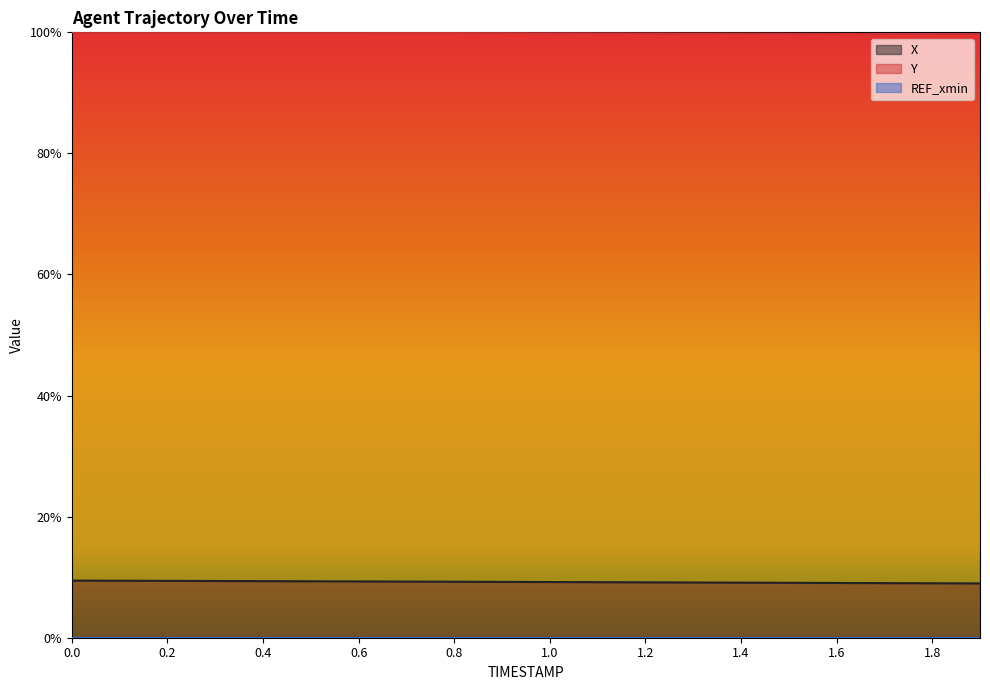

How many categories are shown in the chart?

20